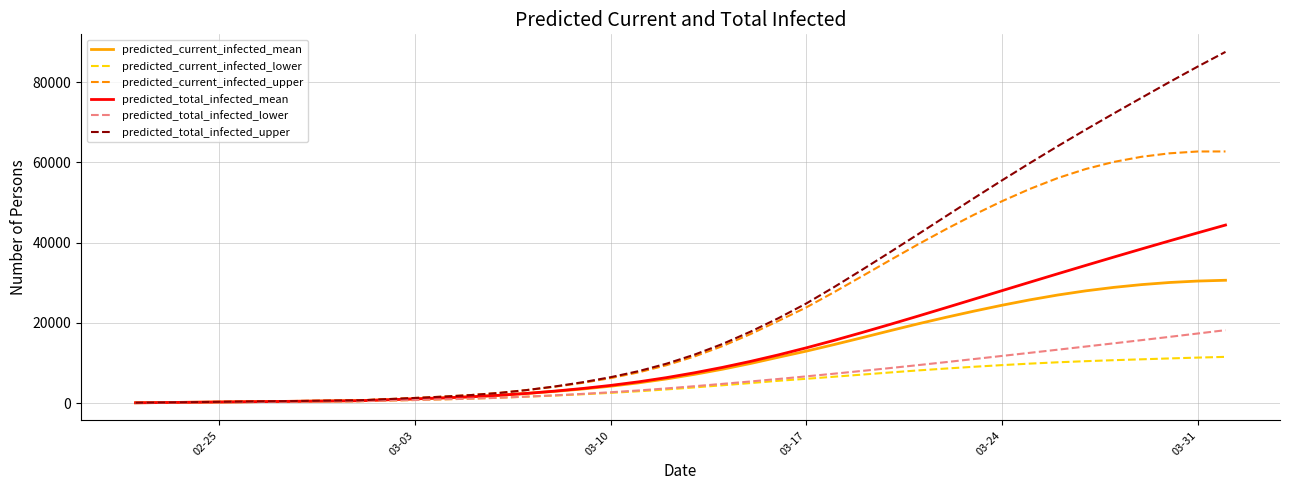

What is the difference between the second highest and minimum values in the predicted_total_infected_lower series?

17282